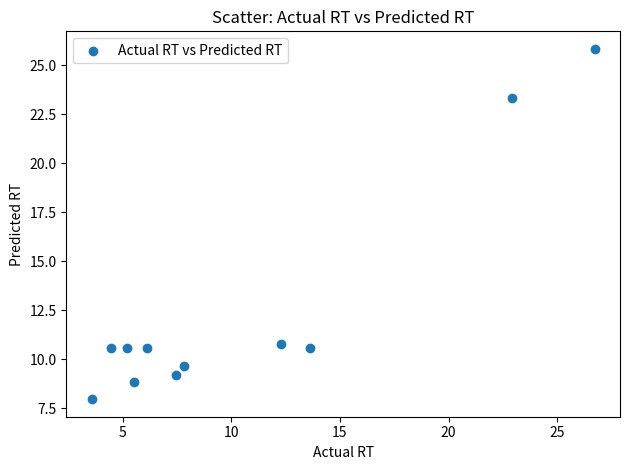

What Y value in the scatter plot is closest to 16?

10.8